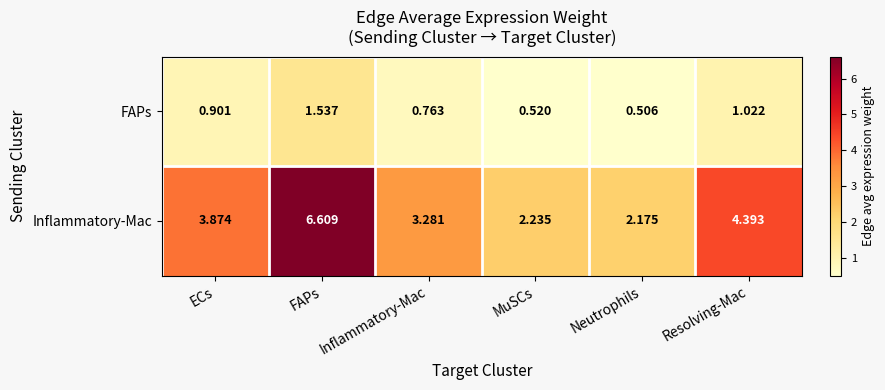

Which category has the highest value across all series?

FAPs